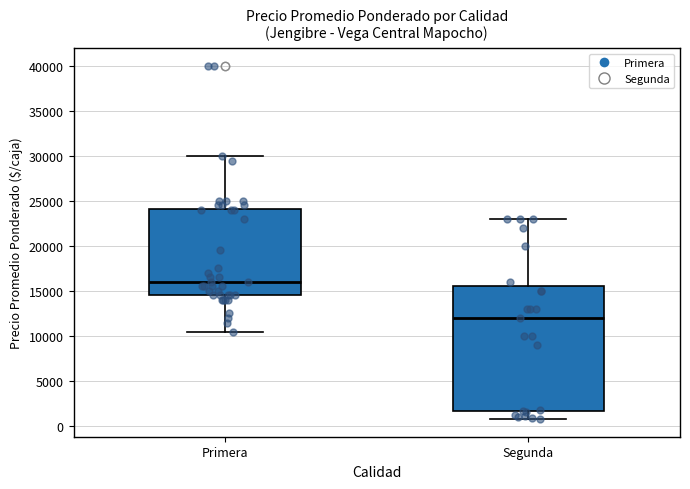

Where is the upper edge of the box for Primera on the y-axis? The values are not printed on the chart, so give them approximately, as read against the axis.

24000